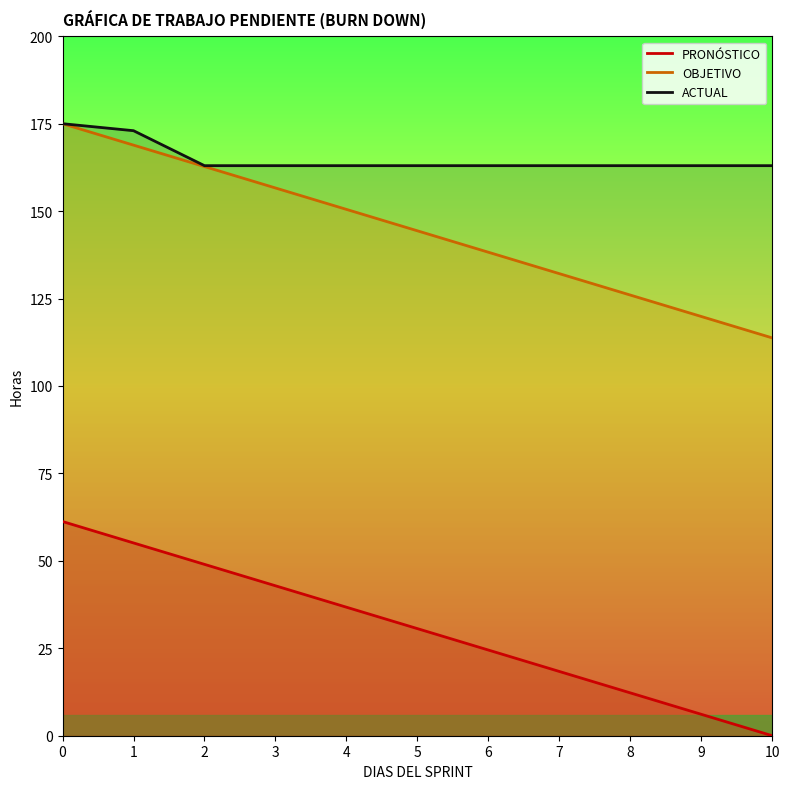

What is the difference between the maximum and minimum values in the ACTUAL series?

12.0